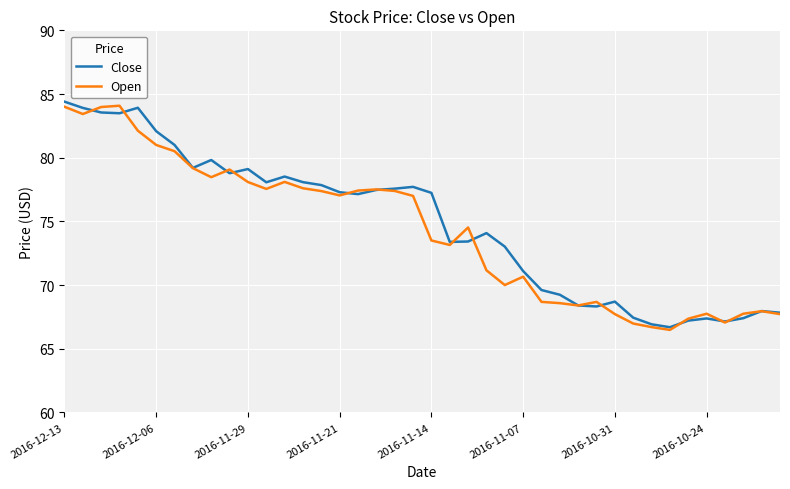

What is the maximum value for Open?

84.1